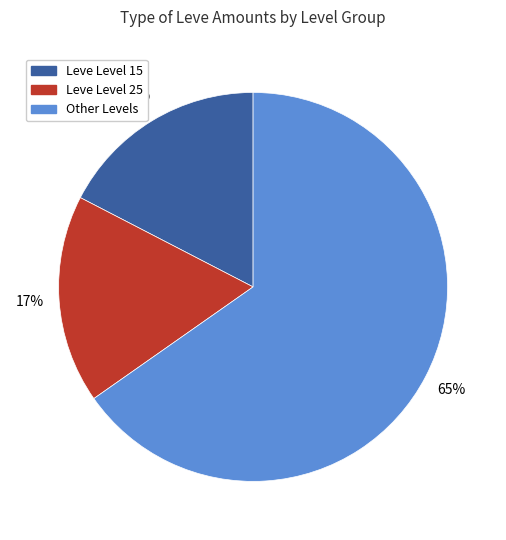

How many slices are in this pie chart?

3